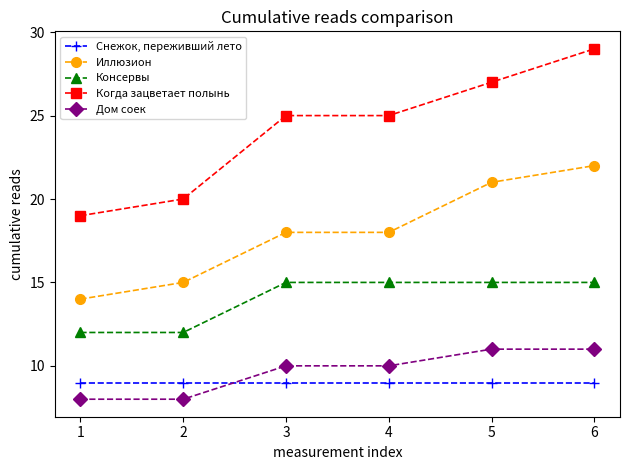

Does the chart display data point markers on the line(s)?

Yes